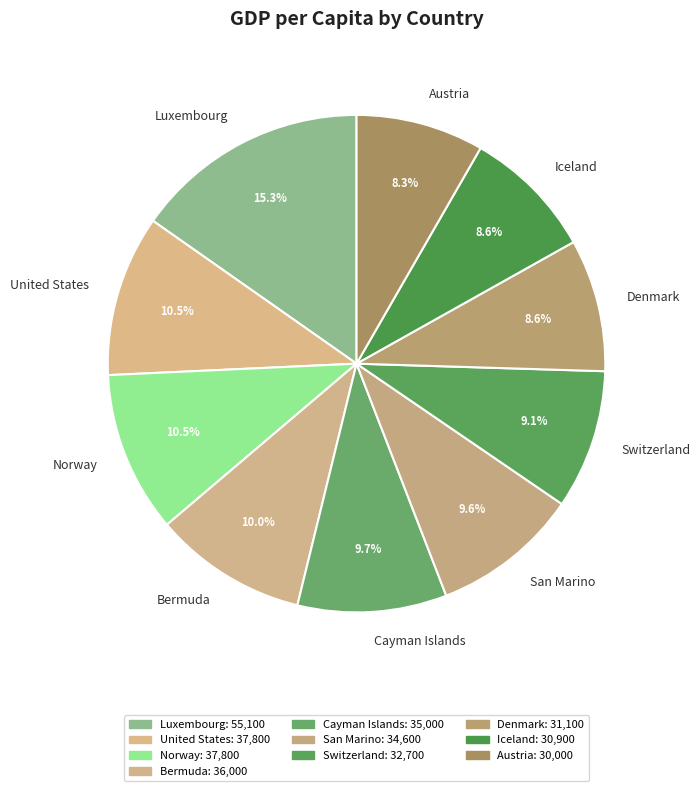

What percentage is the Denmark slice, to the nearest percent?

9%